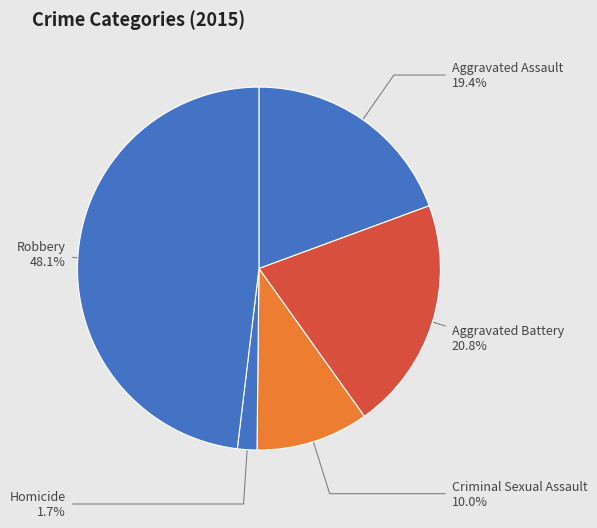

Between Aggravated Battery and Homicide, which is larger?

Aggravated Battery